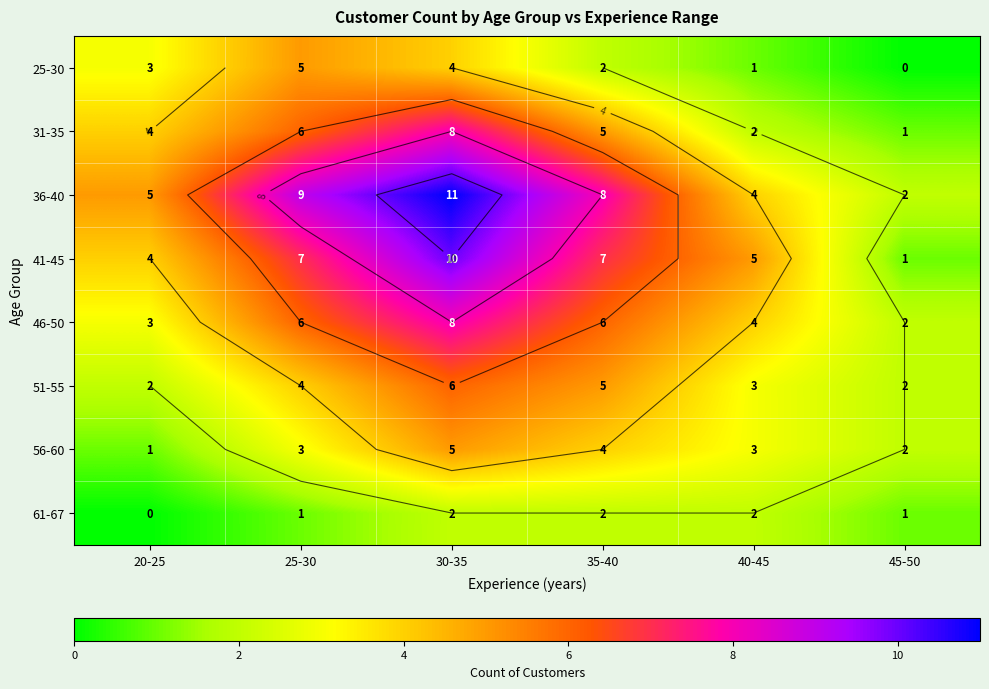

True or false: 31-35 has a value of 3 at 40-45.

False